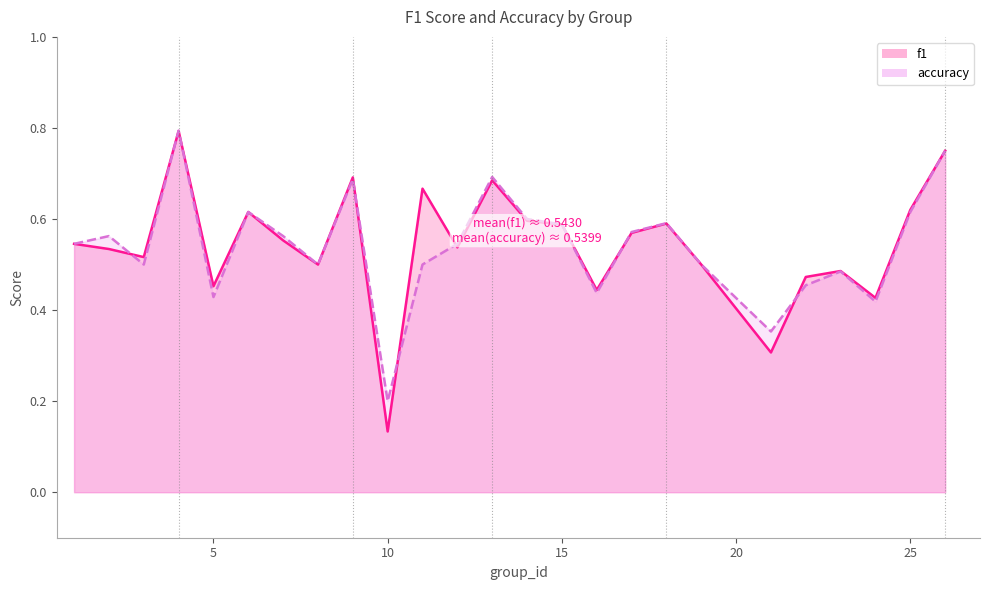

What value does the accuracy series have at 5?

0.4